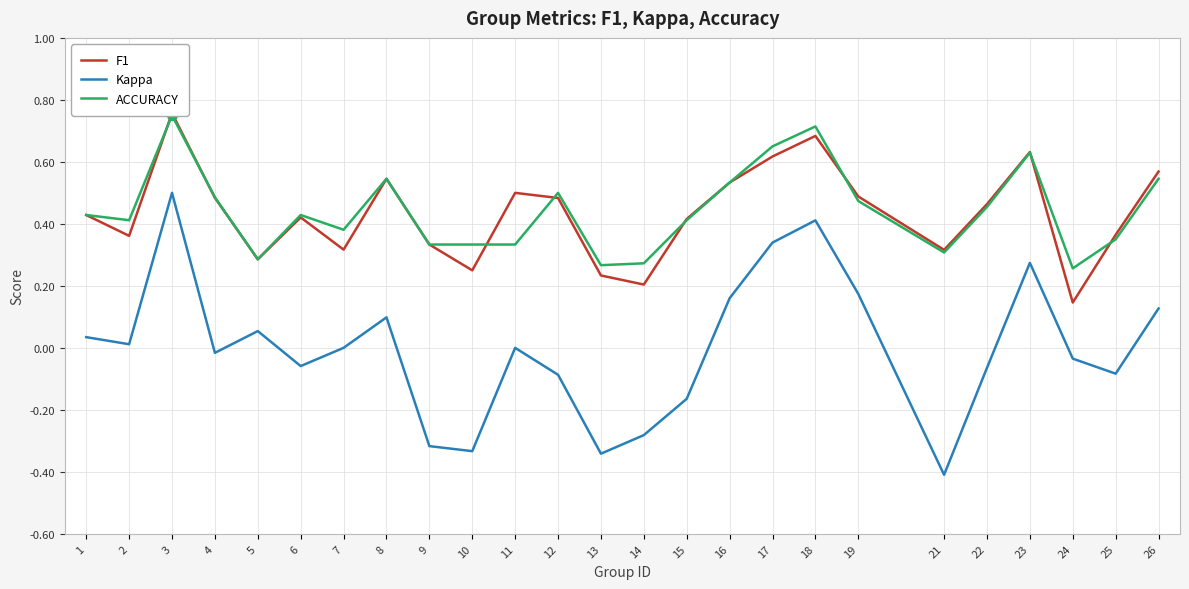

True or false: F1 and Kappa intersect in this chart.

False